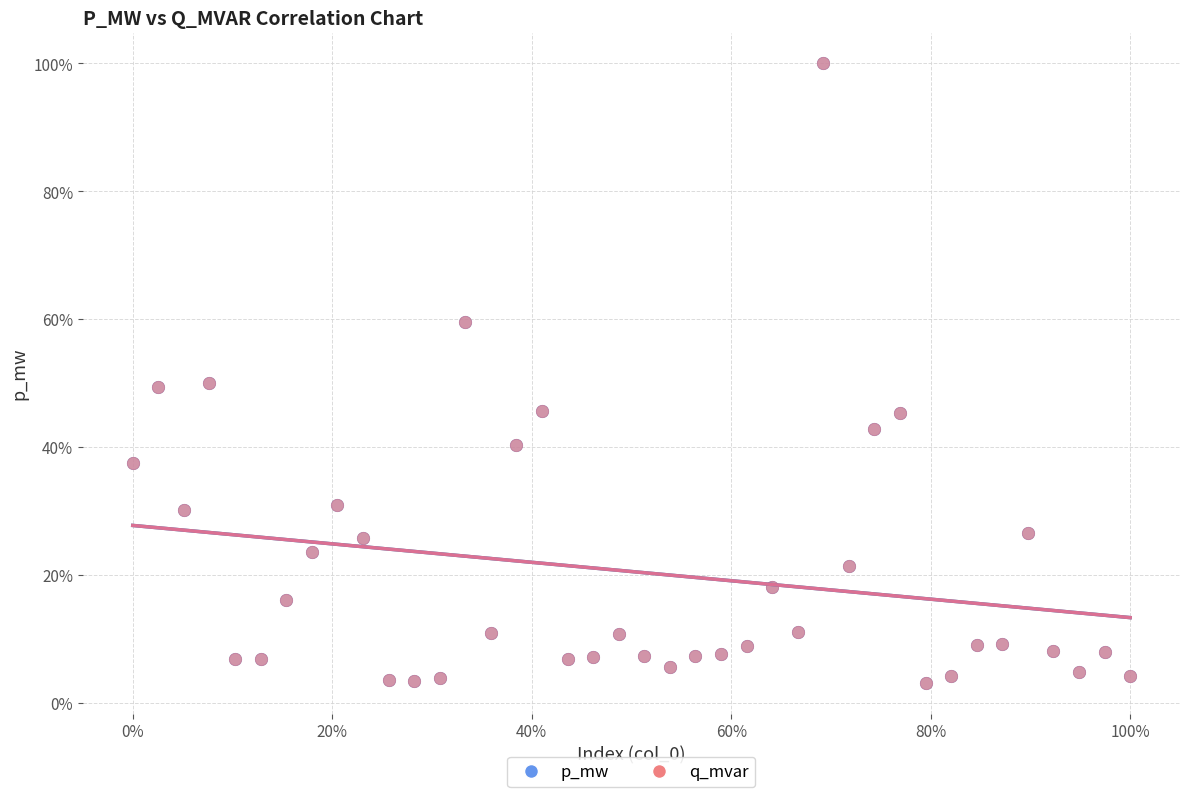

What are all the series names shown in the legend?

p_mw, q_mvar